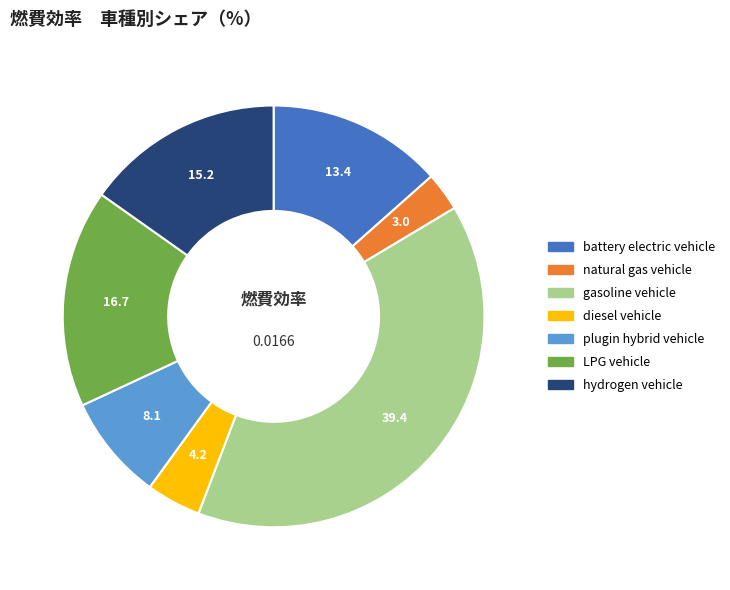

Combined, do gasoline vehicle and plugin hybrid vehicle account for over 50%?

No